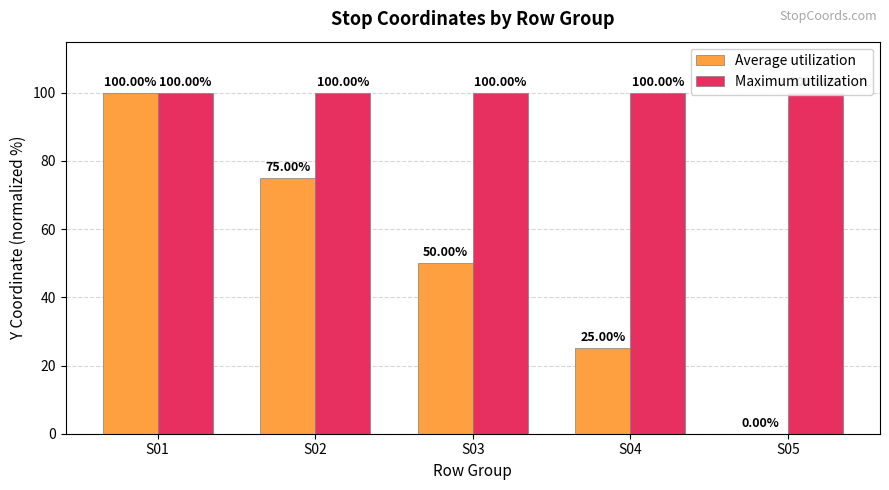

Which series changed the most between S02 and S04?

Average utilization